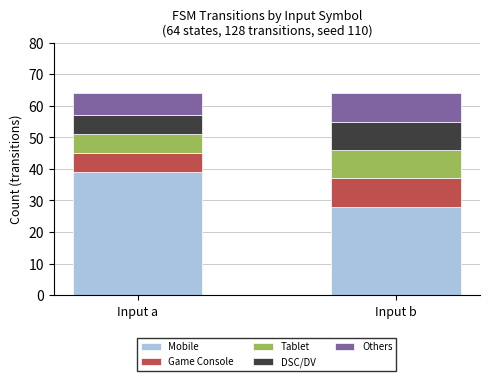

The Mobile series shows 39 at Input a. True or false?

True